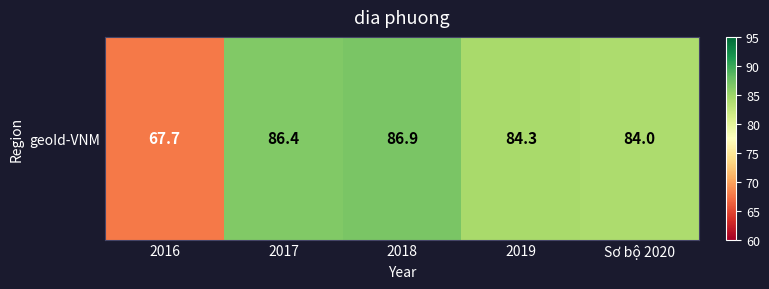

Count the number of data series in this chart.

1